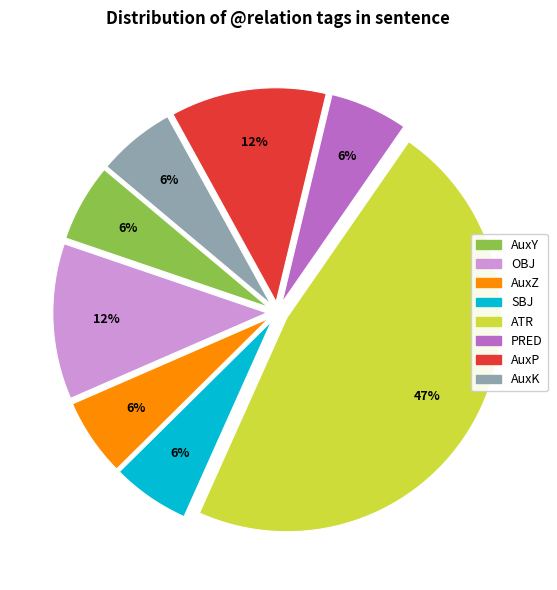

How many slices are in this pie chart?

8